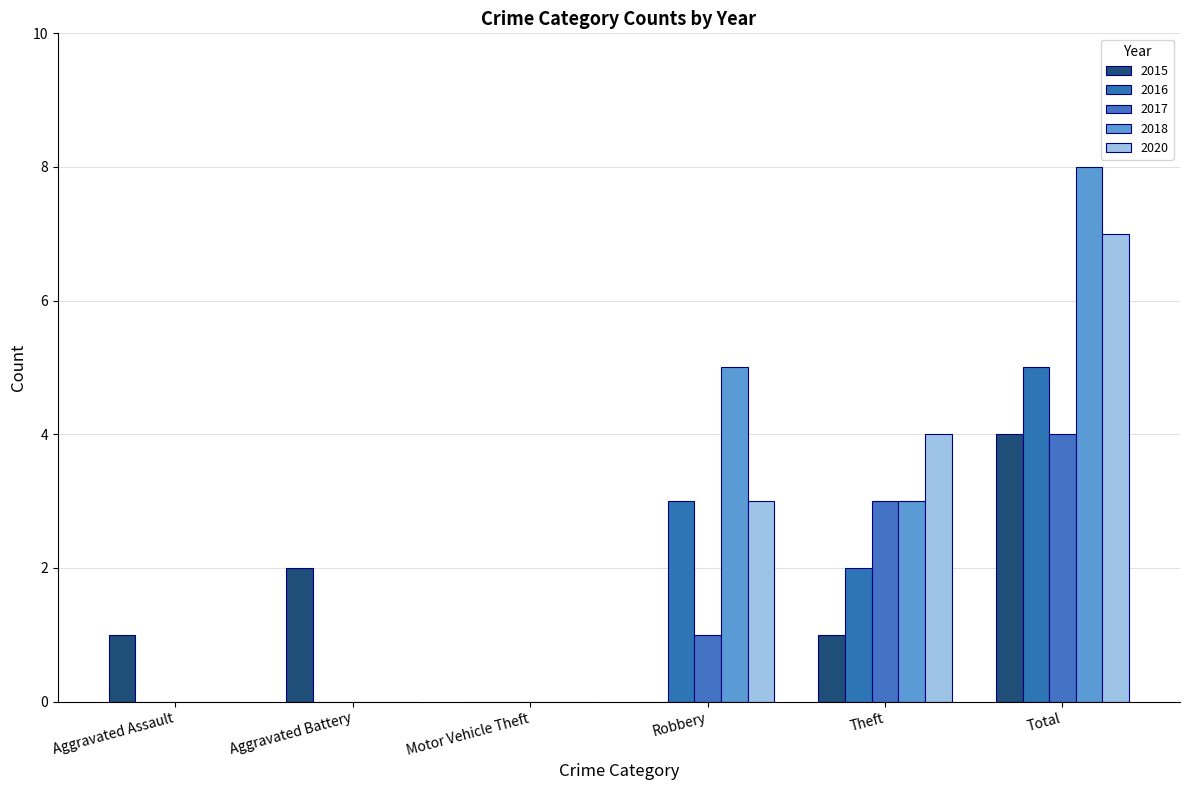

Is the value of 2017 at Total greater than the value of 2015 at Robbery?

Yes